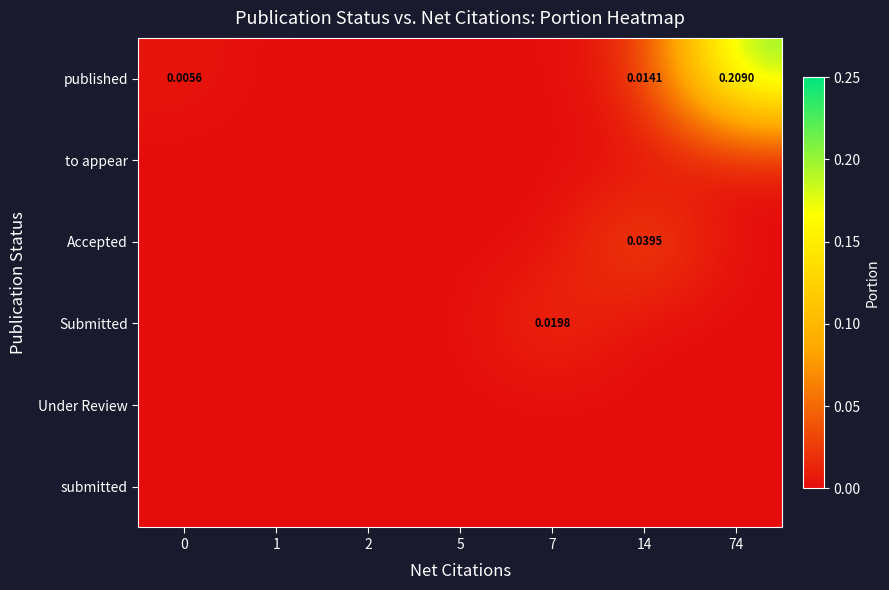

The value of submitted at 7 is 0.0. True or false?

True